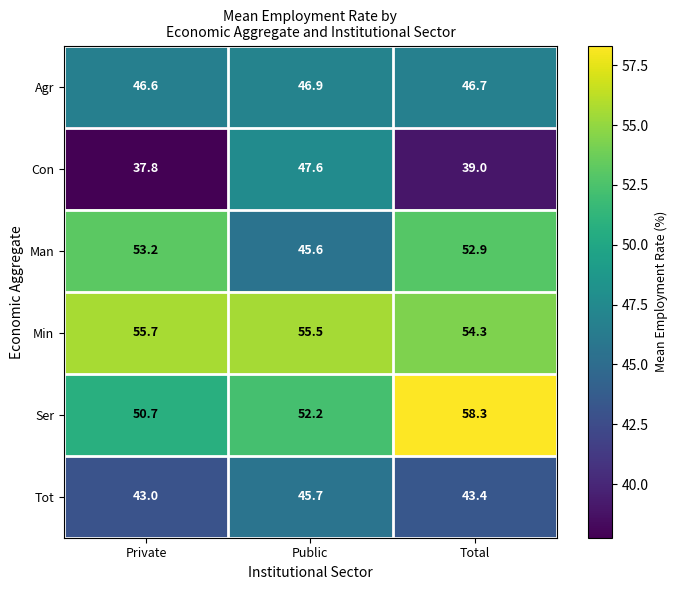

The Min series shows 76.8 at Total. True or false?

False